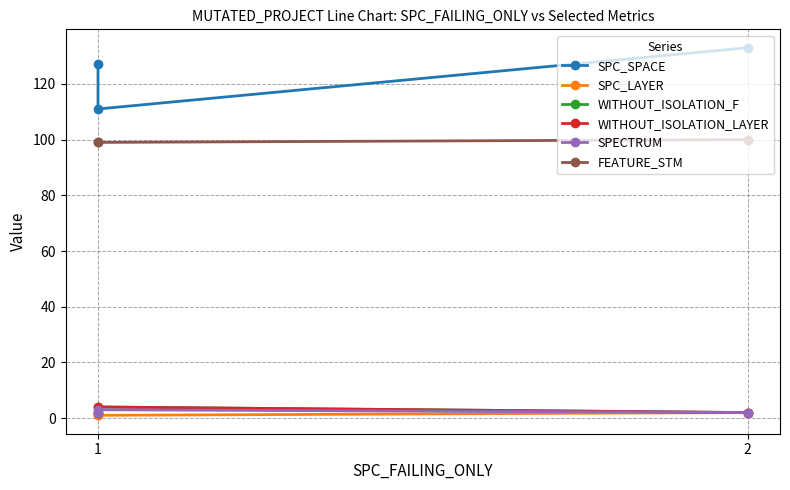

Does the chart display data point markers on the line(s)?

Yes